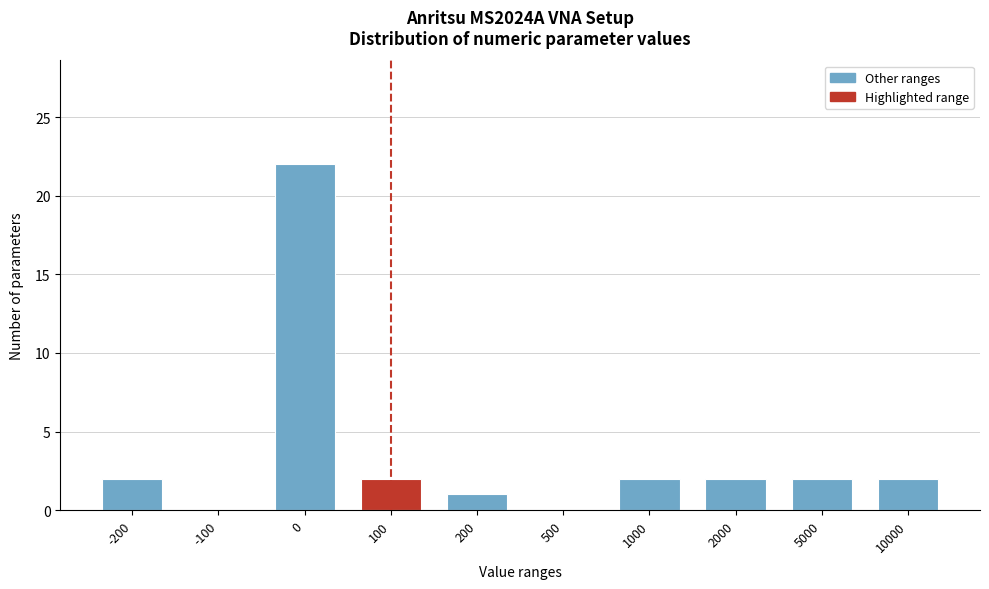

Reading left to right, extract all data points from this chart.

-200=2	-100=0	0=22	100=2	200=1	500=0	1000=2	2000=2	5000=2	10000=2